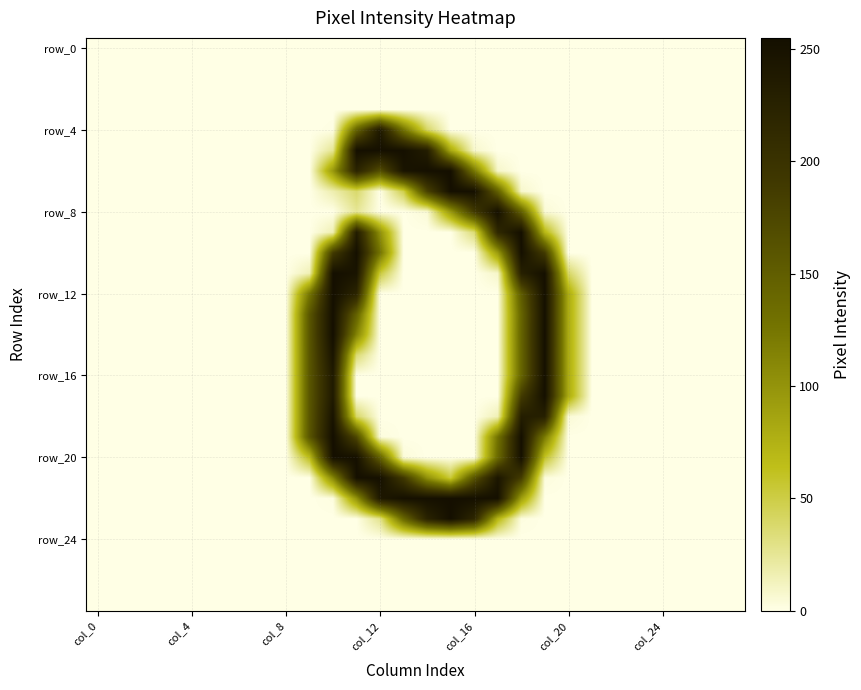

At how many categories does at least one series exceed 177?

10